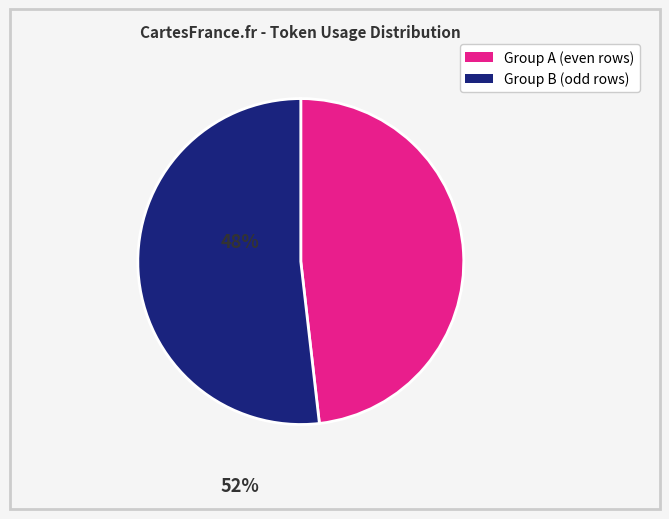

Is there a majority slice in this chart?

Yes